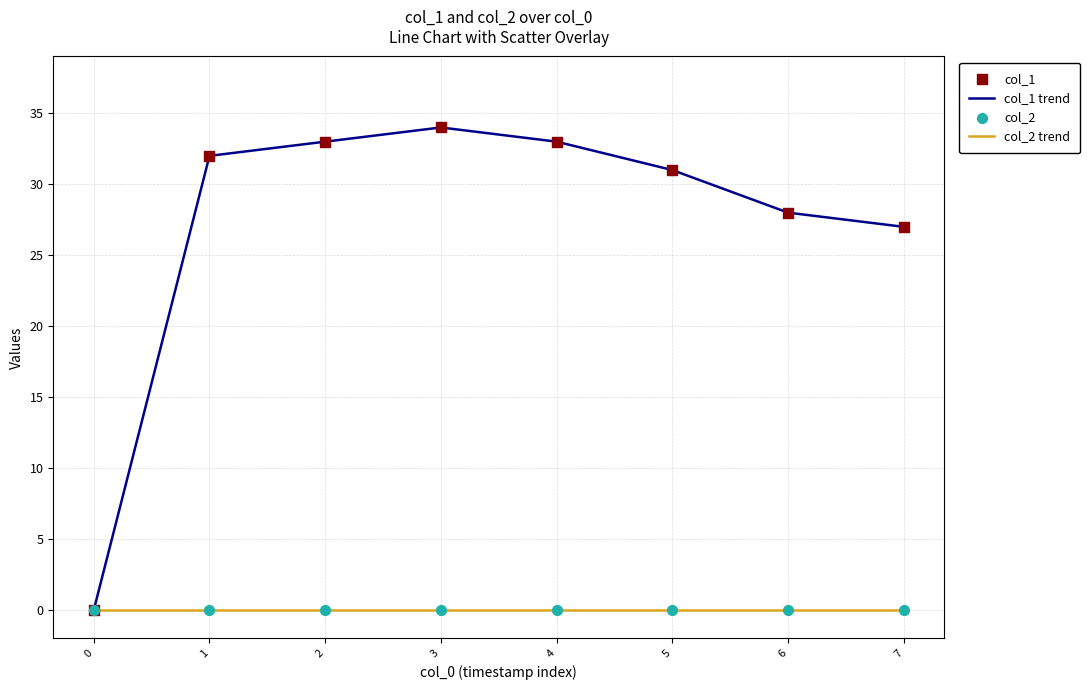

What is the spread (max minus min) of values at 1?

32